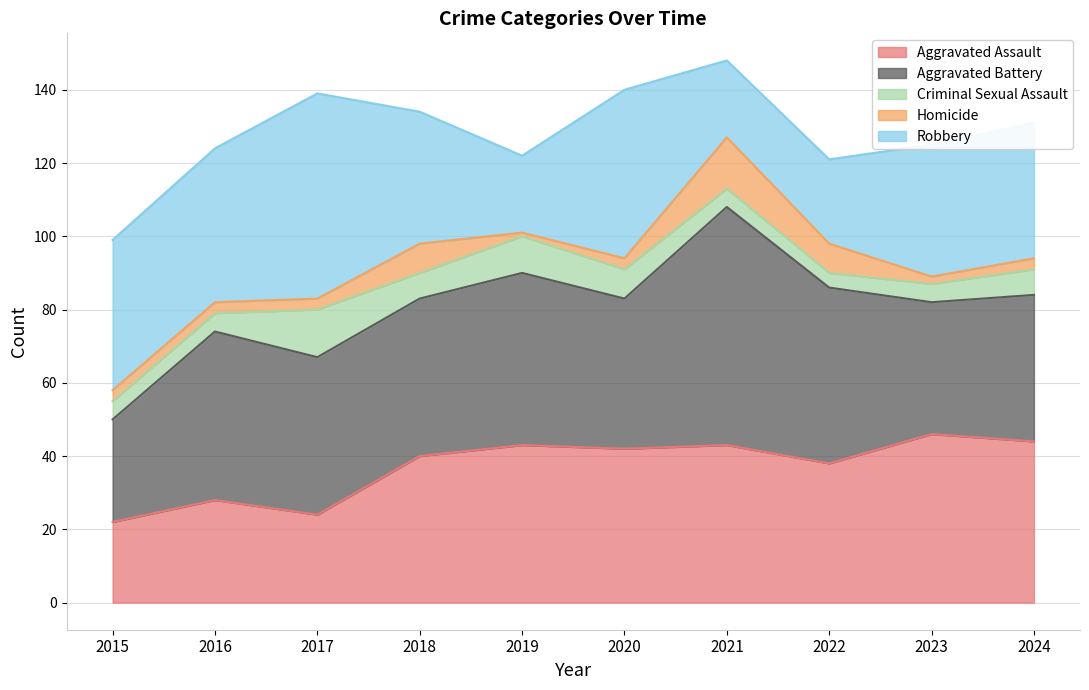

What is the difference between the second highest and minimum values in the Homicide series?

7